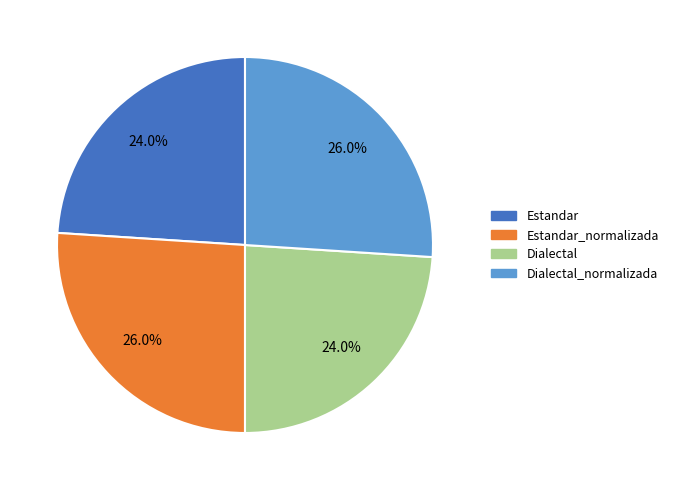

To the nearest percent, what is the combined percentage of Estandar_normalizada and Estandar?

50%